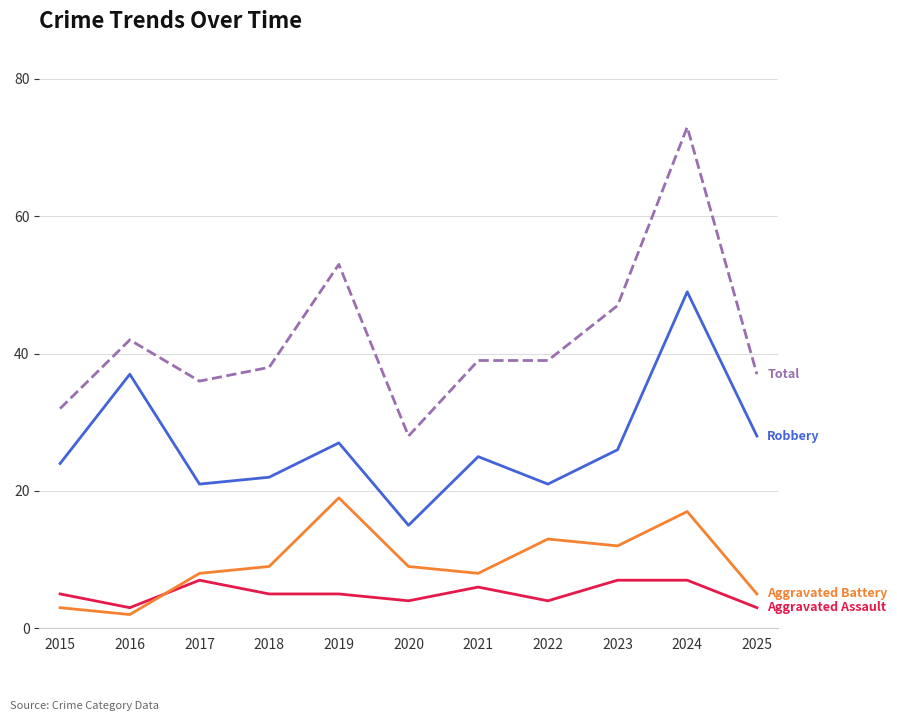

Which category has the lowest value across all series?

2016